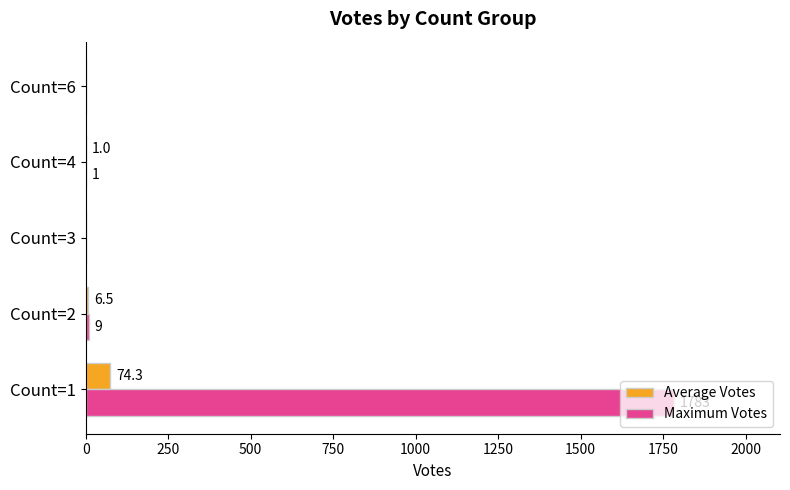

What is the approximate value of Maximum Votes at Count=4?

1.0